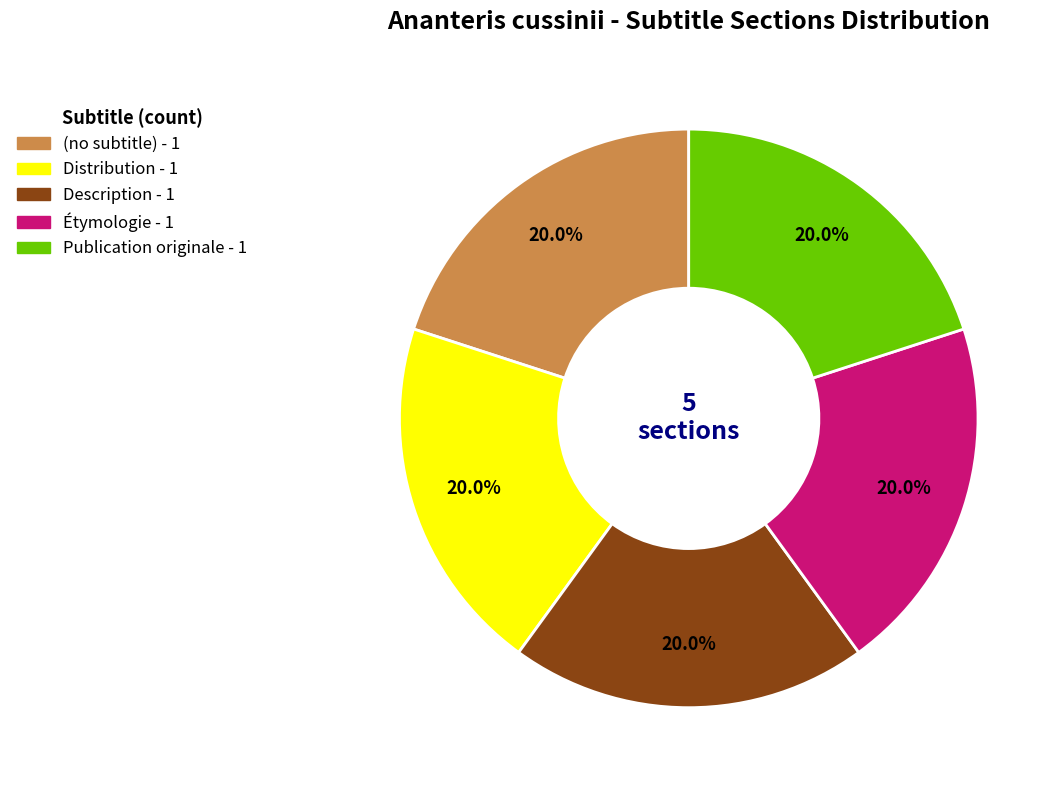

Does Distribution account for over 50% of the chart?

No